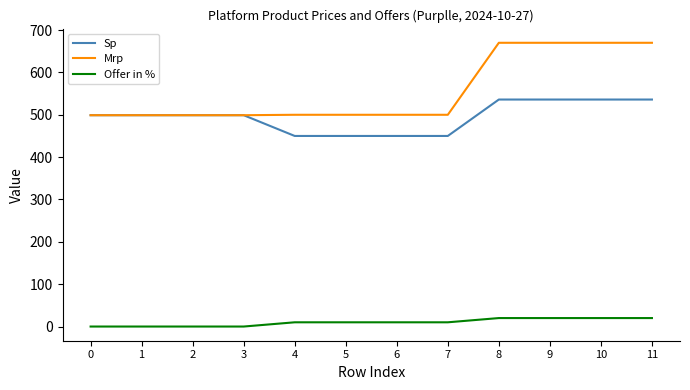

True or false: Mrp has a value of 750 at 0.

False